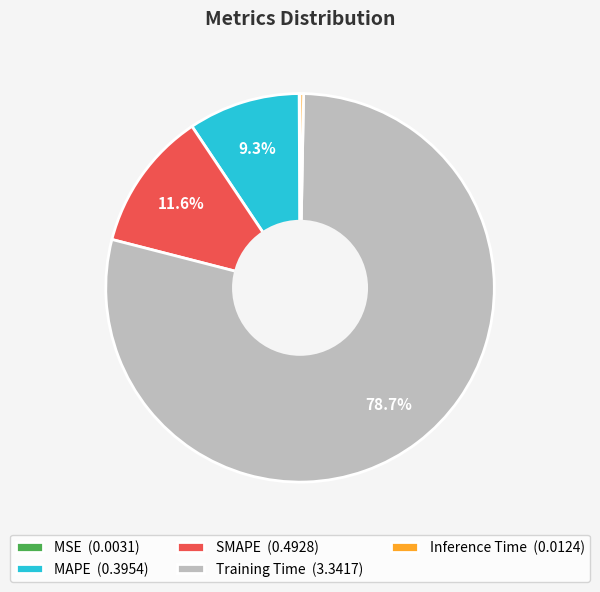

Is there any slice that represents more than half of the pie?

Yes